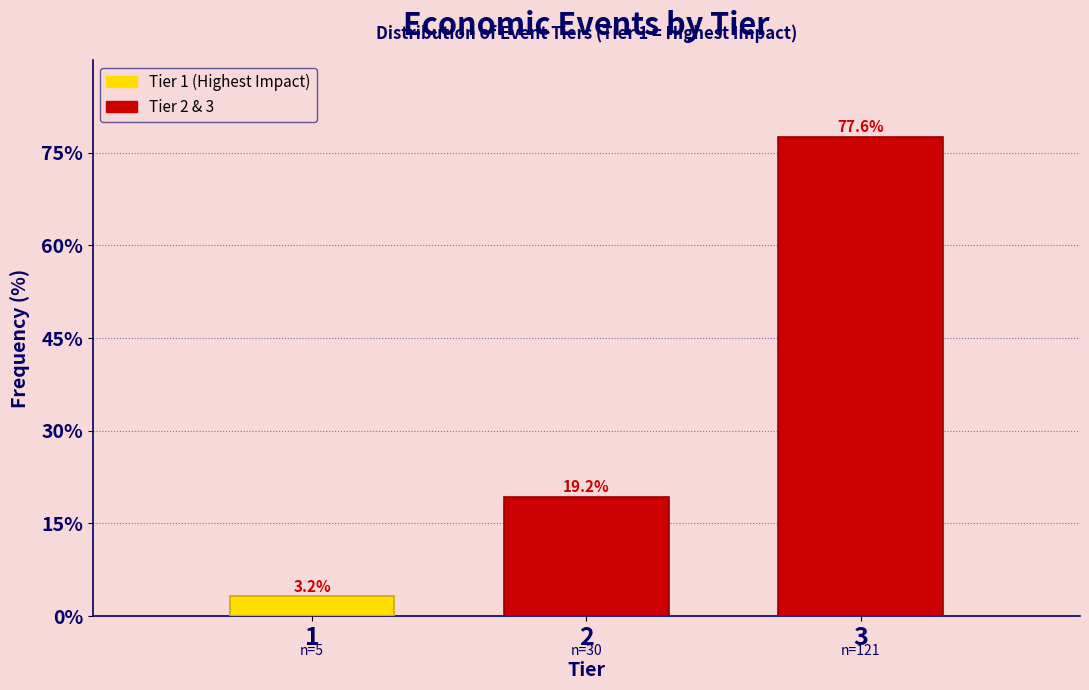

Reading left to right, what are all the values shown in this chart?

3.2	19.2	77.6